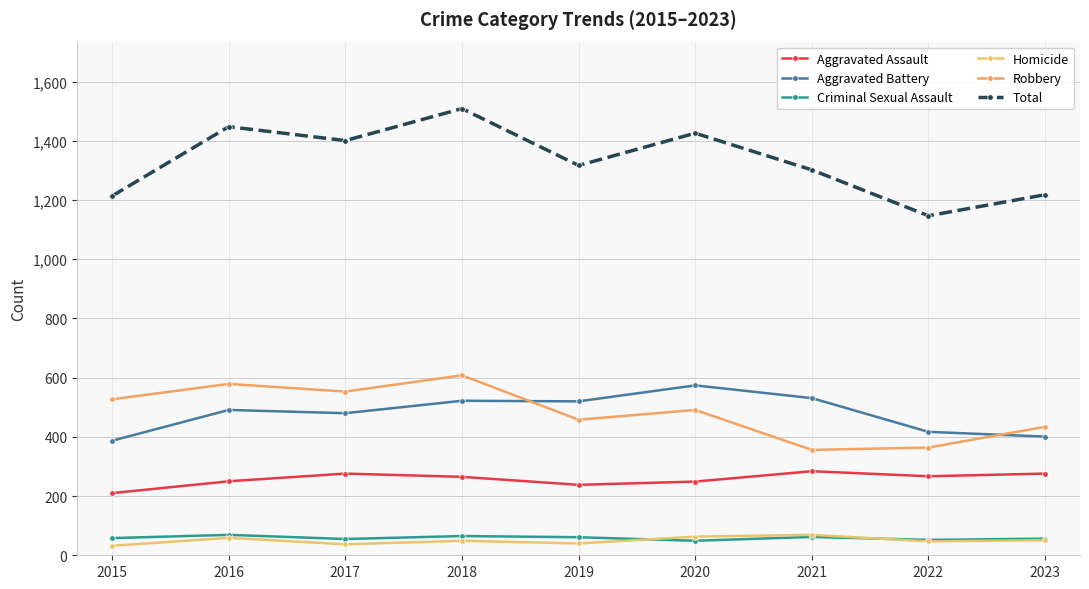

What is the spread (max minus min) of values at 2023?

1167